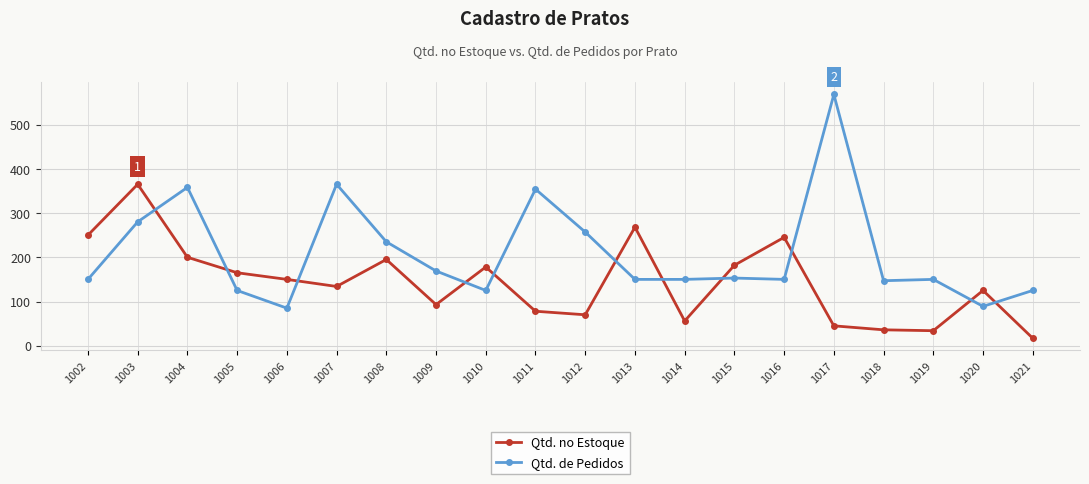

Is it true that Qtd. de Pedidos equals 57 at 1020?

False